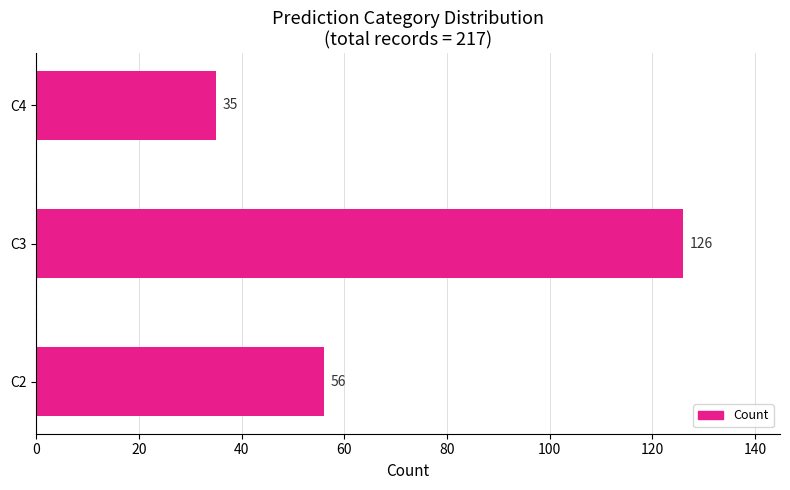

What is the average value?

72